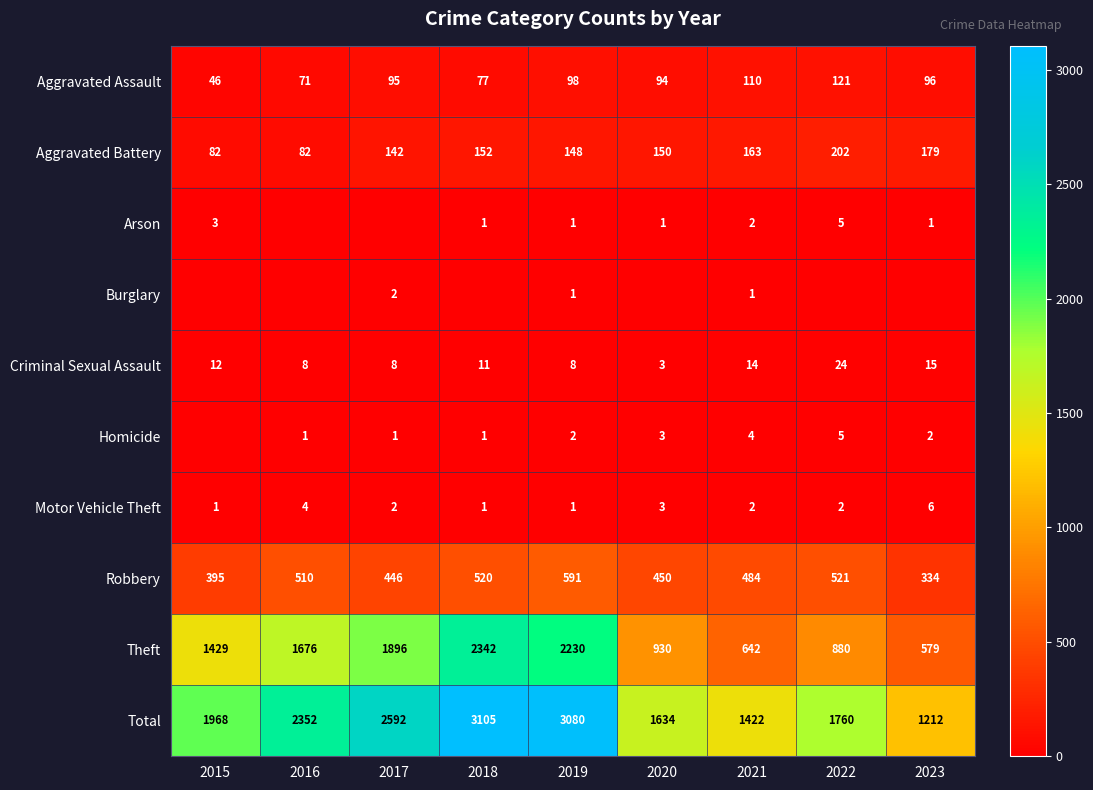

What is the lowest value of the Theft series?

579